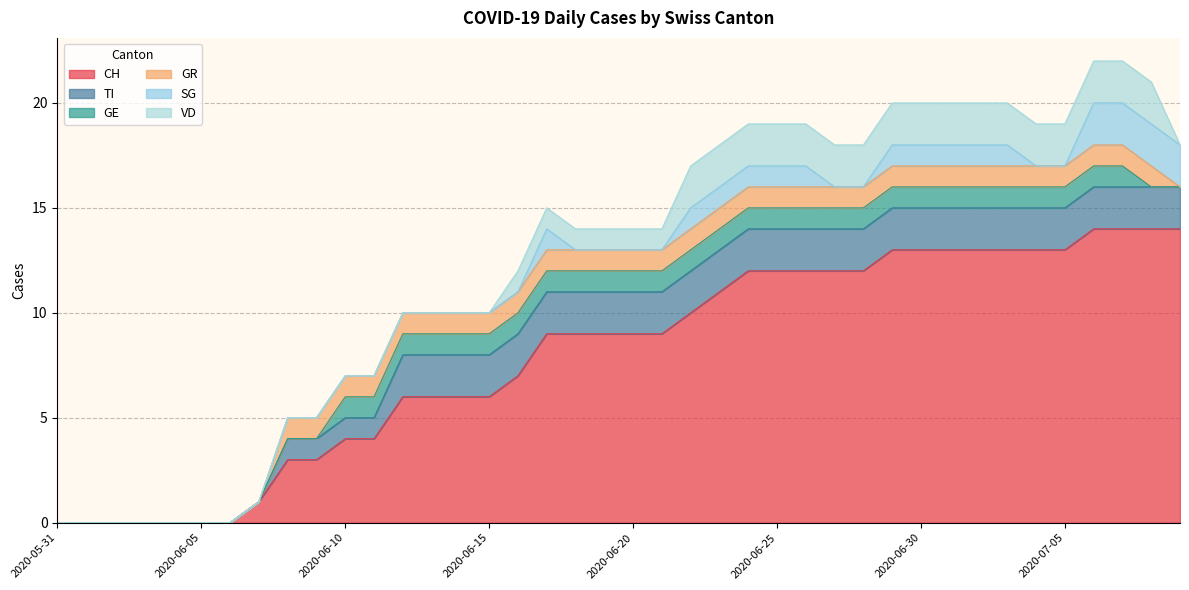

The TI series shows 0 at 2020-06-05. True or false?

True